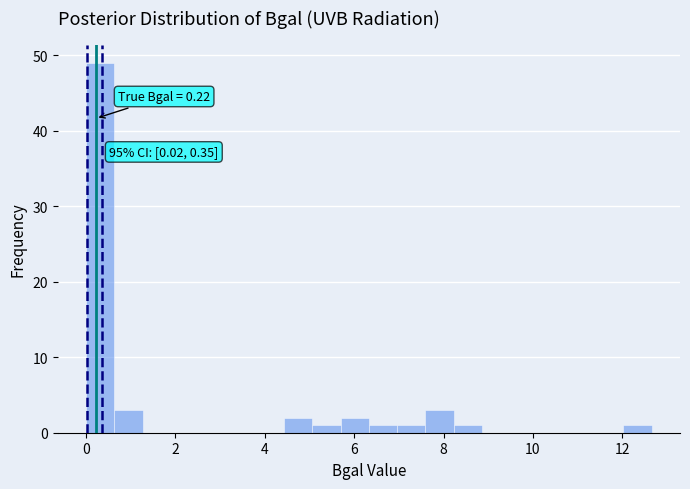

Around what value on the x-axis is the tallest bar? Give the approximate position of its centre, as read against the axis.

0.4